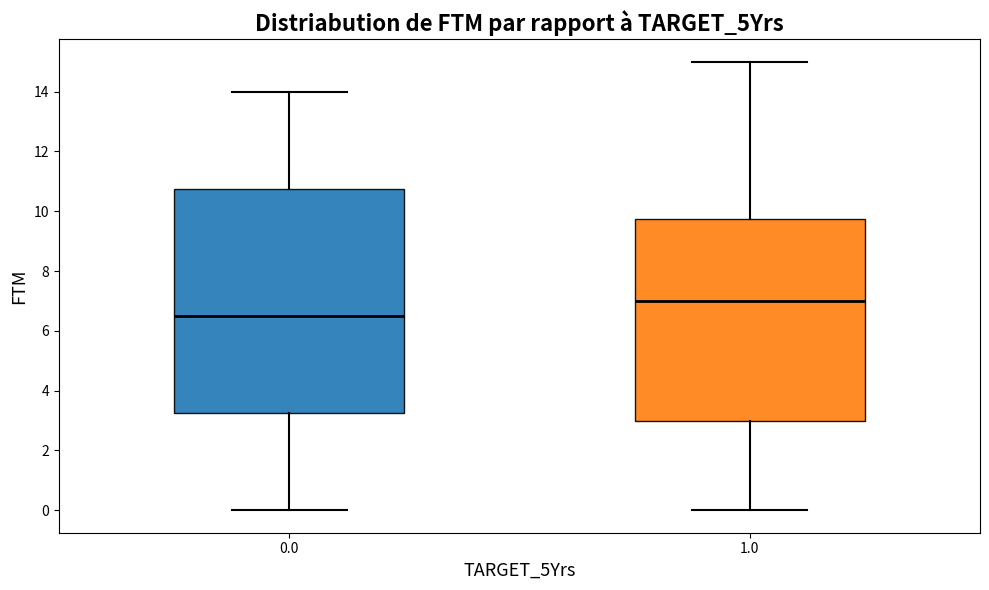

Which box is the tallest, from its lower edge to its upper edge?

0.0